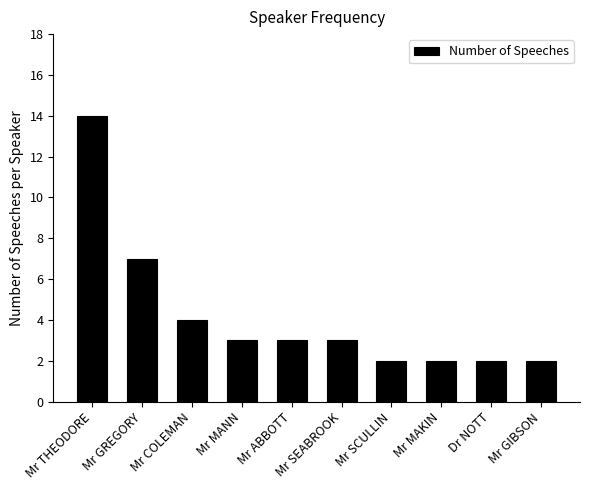

Which label corresponds to the largest value in the chart?

Mr THEODORE